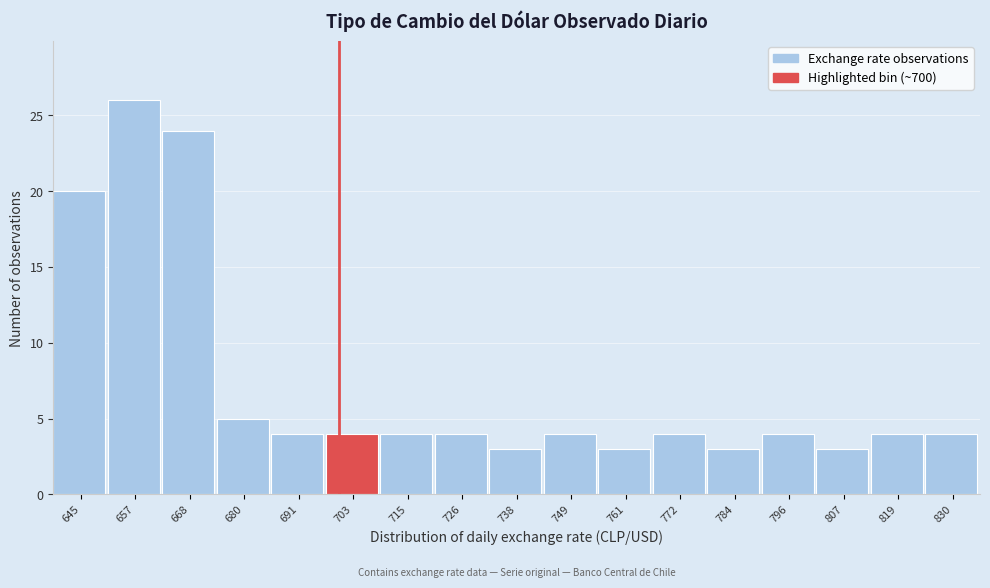

Reading left to right, list every bar in this chart as the range it spans on the x-axis followed by its height. Neither the bar edges nor the heights are printed on the chart, so give them approximately, as read against the axes.

640 to 650: 20
650 to 662: 26
662 to 674: 24
674 to 686: 5
686 to 698: 4
698 to 708: 4
708 to 720: 4
720 to 732: 4
732 to 744: 3
744 to 756: 4
756 to 766: 3
766 to 778: 4
778 to 790: 3
790 to 802: 4
802 to 812: 3
812 to 824: 4
824 to 836: 4